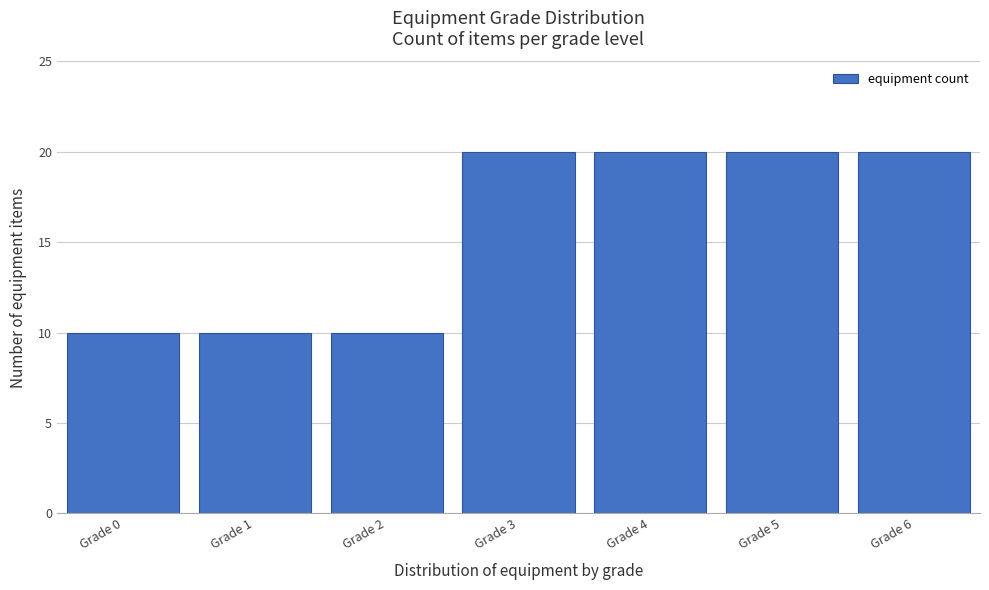

Reading left to right, list every bar in this chart as the range it spans on the x-axis followed by its height. The values are not printed on the chart, so give them approximately, as read against the axis.

-0.5 to 0.5: 10
0.5 to 1.5: 10
1.5 to 2.5: 10
2.5 to 3.5: 20
3.5 to 4.5: 20
4.5 to 5.5: 20
5.5 to 6.5: 20